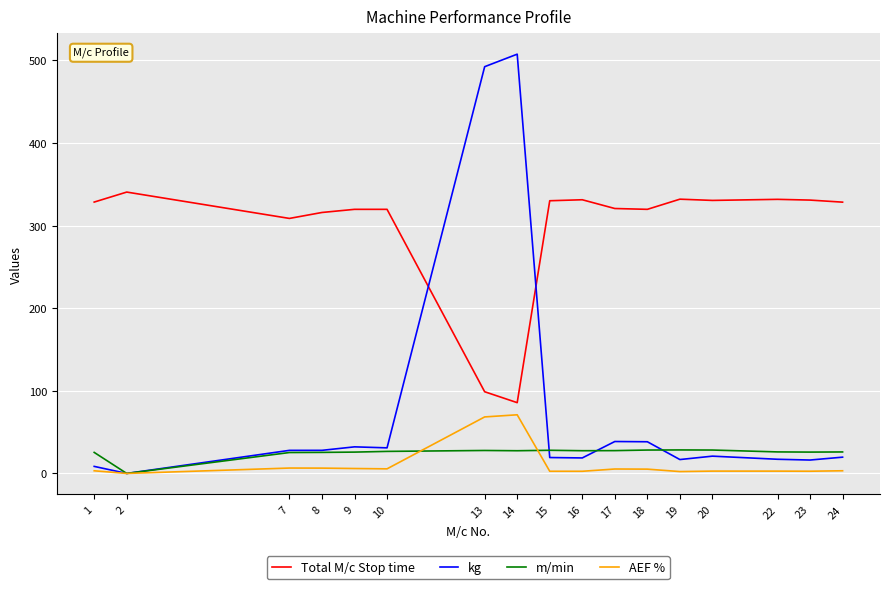

What is the average value of the AEF % series?

11.6